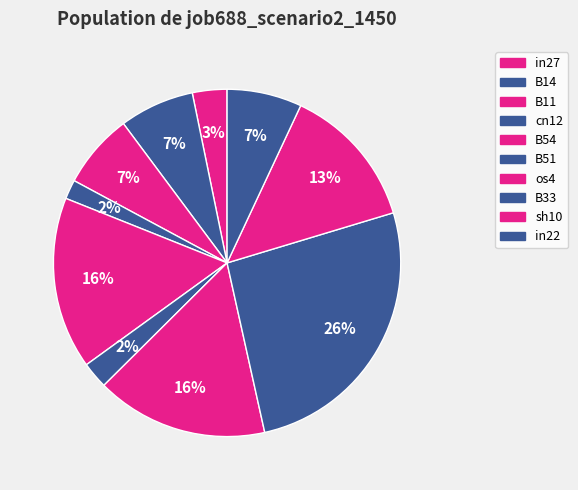

How many slices are in this pie chart?

10